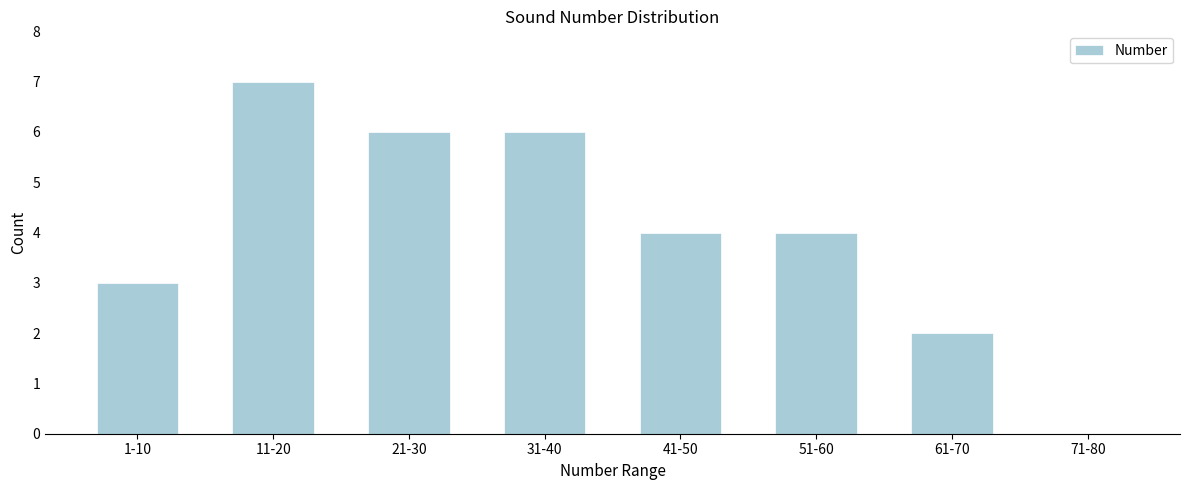

Reading left to right, what are all the values shown in this chart?

1-10=3	11-20=7	21-30=6	31-40=6	41-50=4	51-60=4	61-70=2	71-80=0